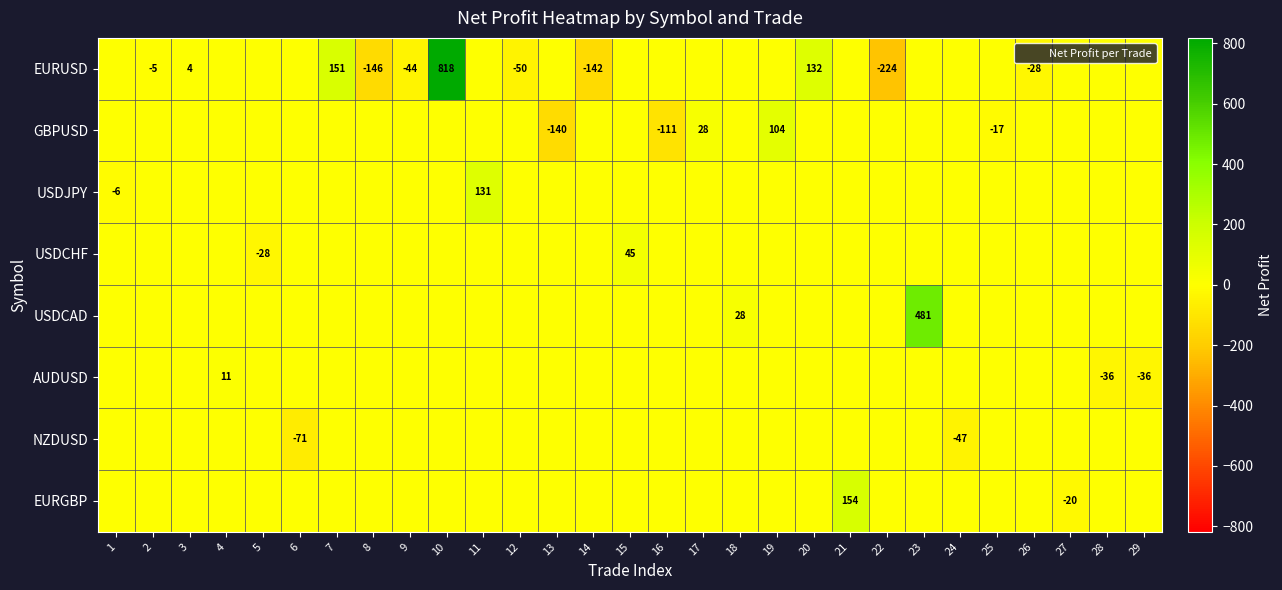

List the series in order of their peak value, highest first.

EURUSD, USDCAD, EURGBP, USDJPY, GBPUSD, USDCHF, AUDUSD, NZDUSD